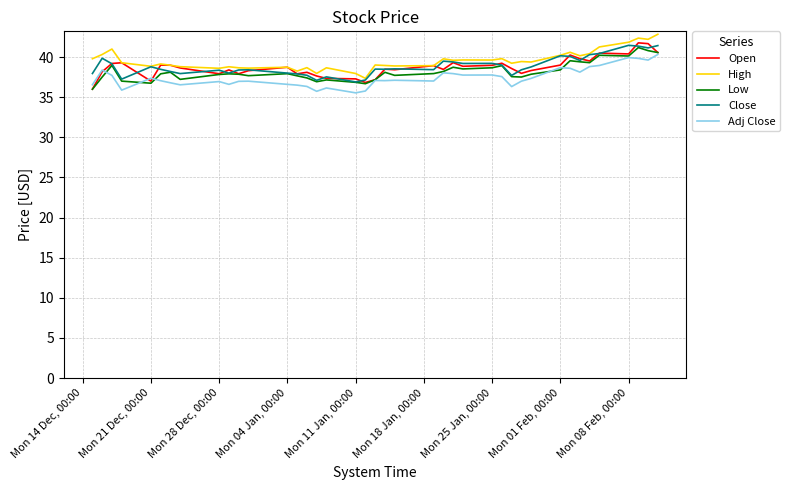

Which series has the largest total across all categories?

High